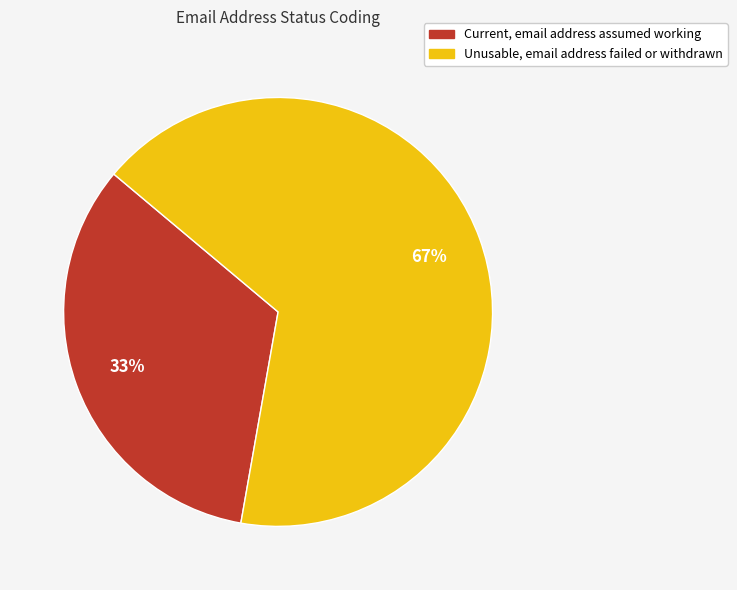

What is the ratio of the value at Unusable, email address failed or withdrawn to the value at Current, email address assumed working?

2.0